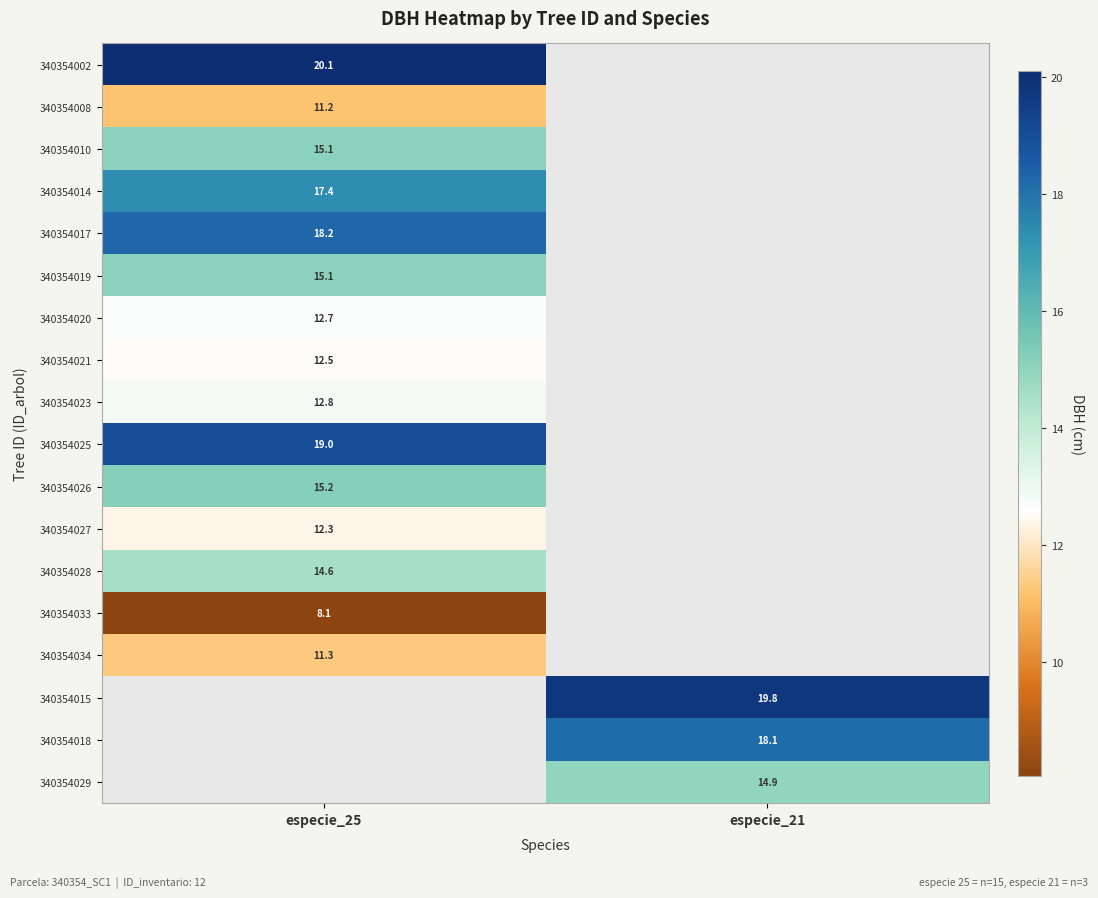

The value of 340354027 at especie_25 is 20.1. True or false?

False